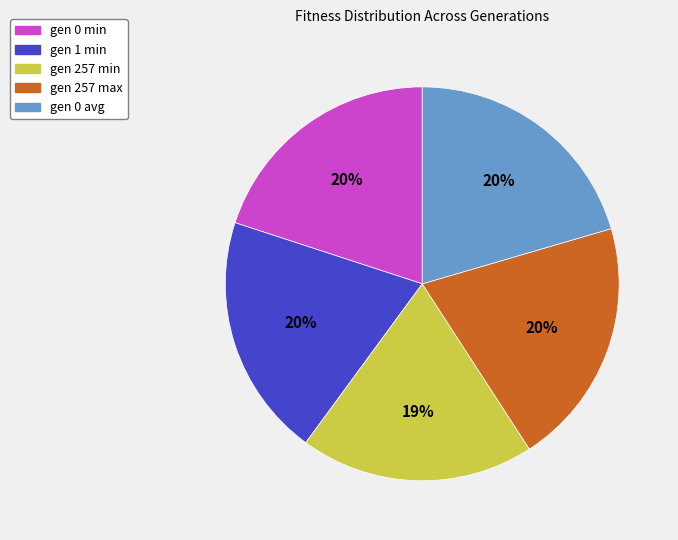

How many segments does this pie chart have?

5